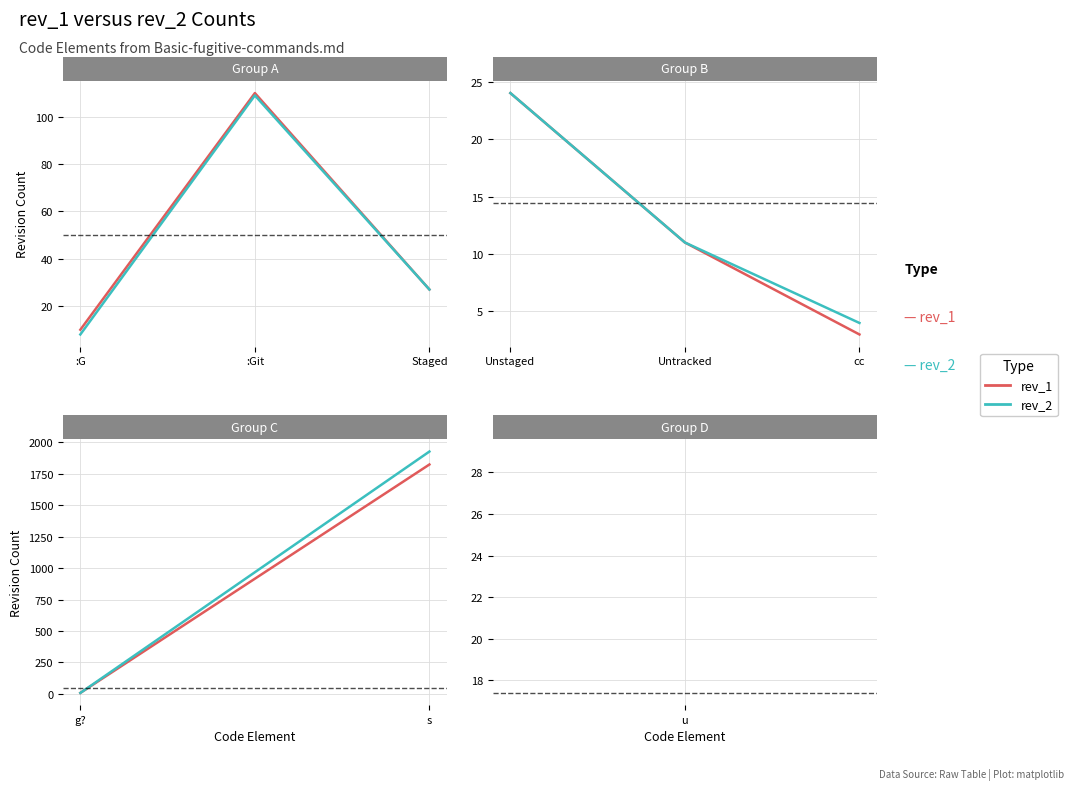

Does the chart display data point markers on the line(s)?

No